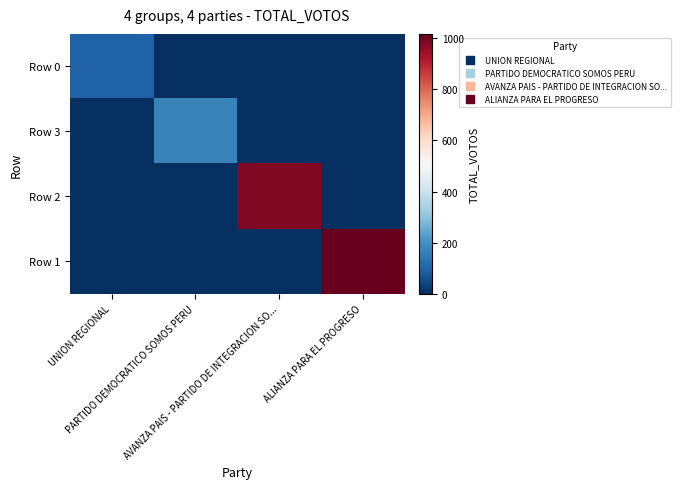

How many data points does each series have?

4